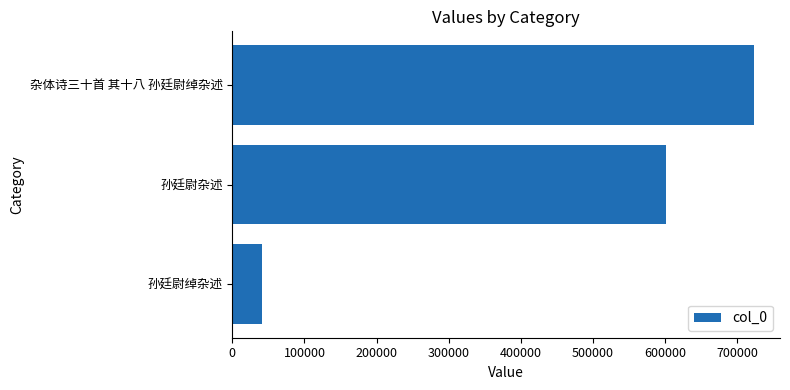

Rank the categories by value from highest to lowest.

杂体诗三十首 其十八 孙廷尉绰杂述, 孙廷尉杂述, 孙廷尉绰杂述